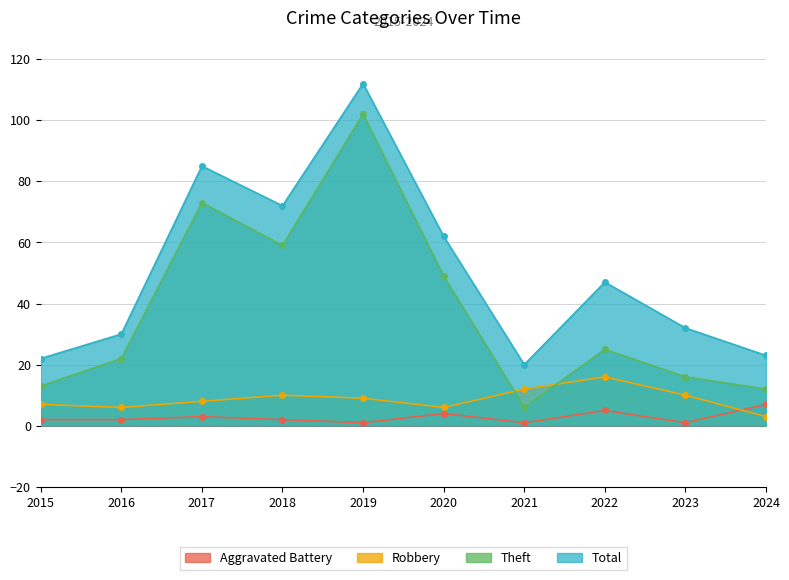

True or false: Theft and Aggravated Battery cross at least once.

False